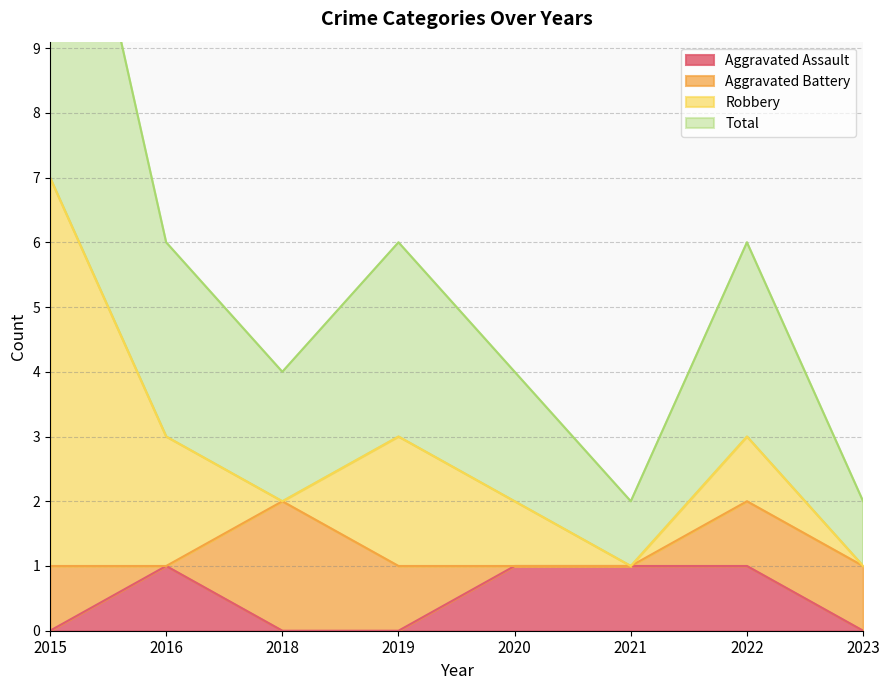

How many Total values are between 2 and 3?

5